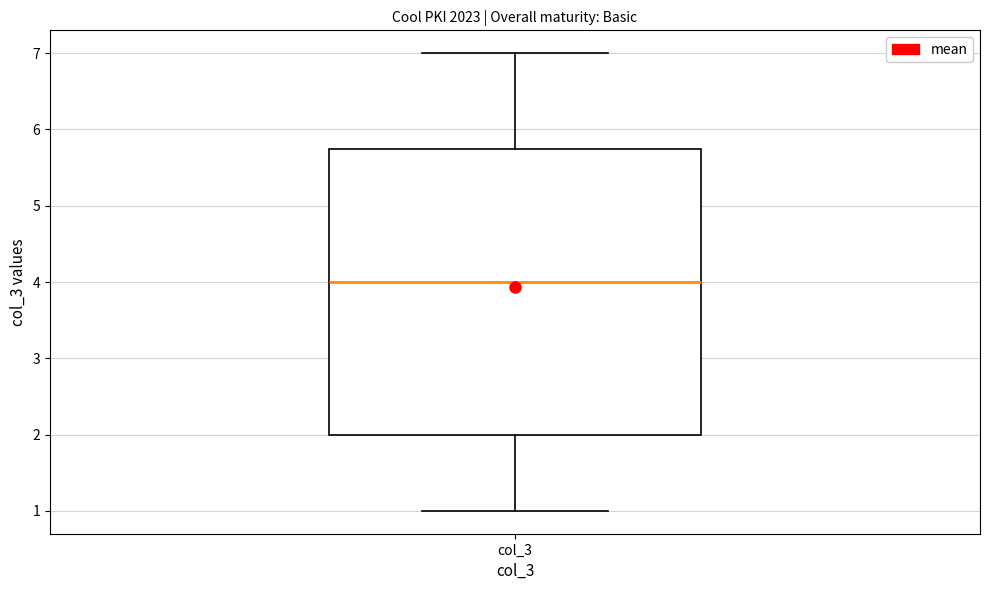

Where does the upper whisker of the box for col_3 end on the y-axis? The values are not printed on the chart, so give them approximately, as read against the axis.

7.0